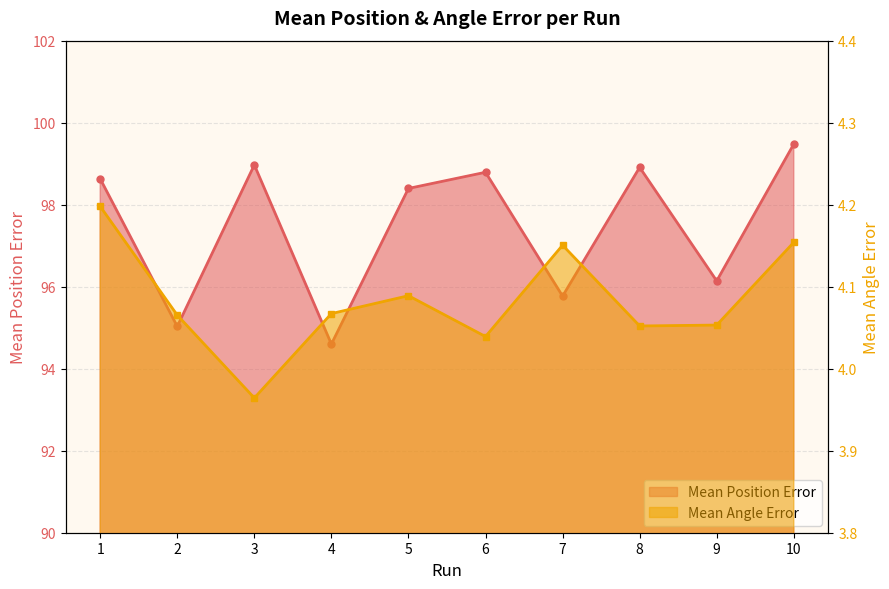

Reading right to left, transcribe all the data shown in this chart.

Mean Position Error: 10=99.5	9=96.1	8=98.9	7=95.8	6=98.8	5=98.4	4=94.6	3=99.0	2=95.0	1=98.6
Mean Angle Error: 10=4.2	9=4.1	8=4.1	7=4.2	6=4.0	5=4.1	4=4.1	3=4.0	2=4.1	1=4.2